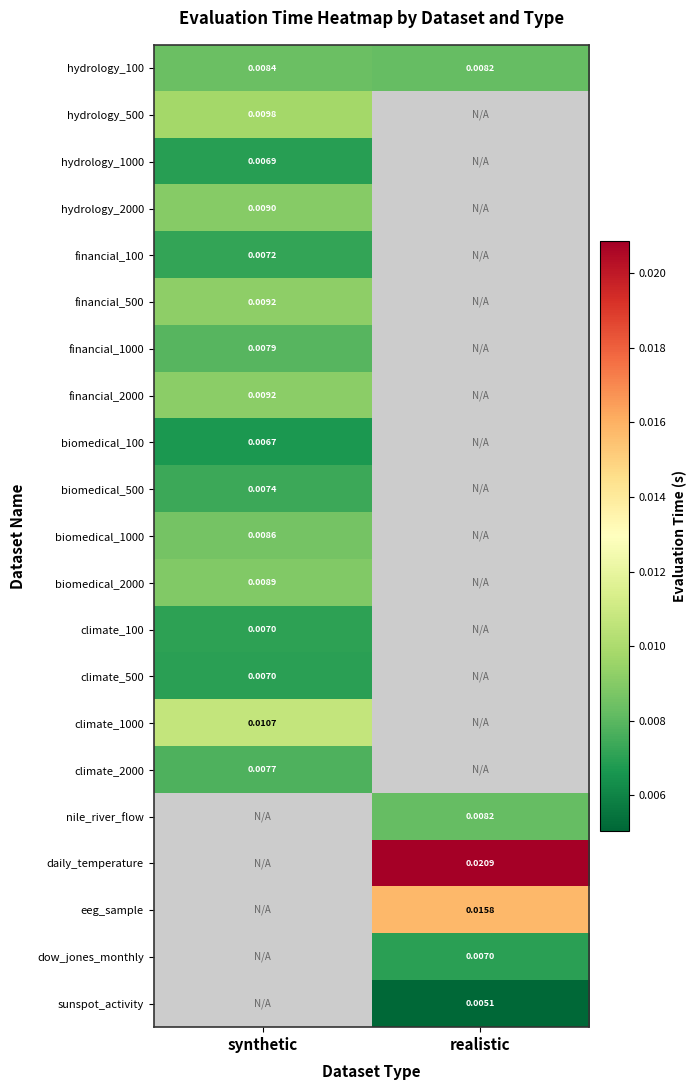

Which category has the lowest value across all series?

realistic